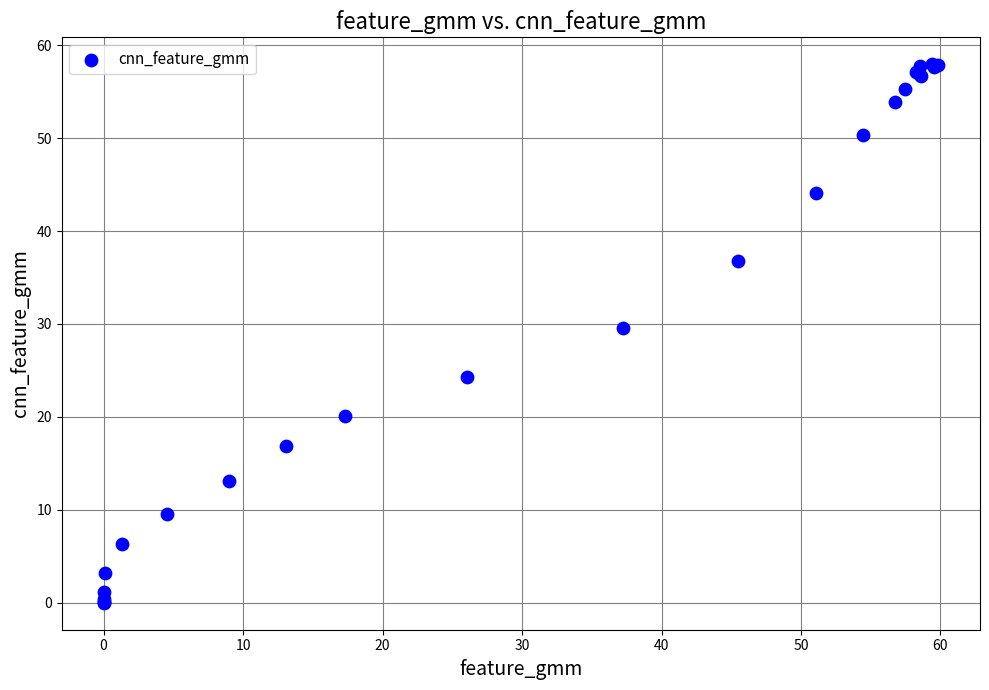

What Y value in the scatter plot is closest to 28?

29.6